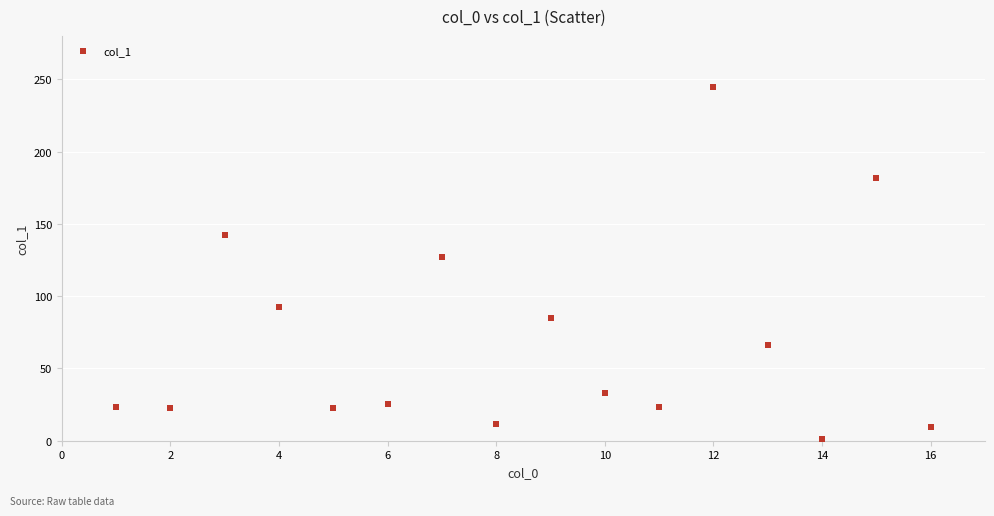

What Y value in the scatter plot is closest to 123?

126.9